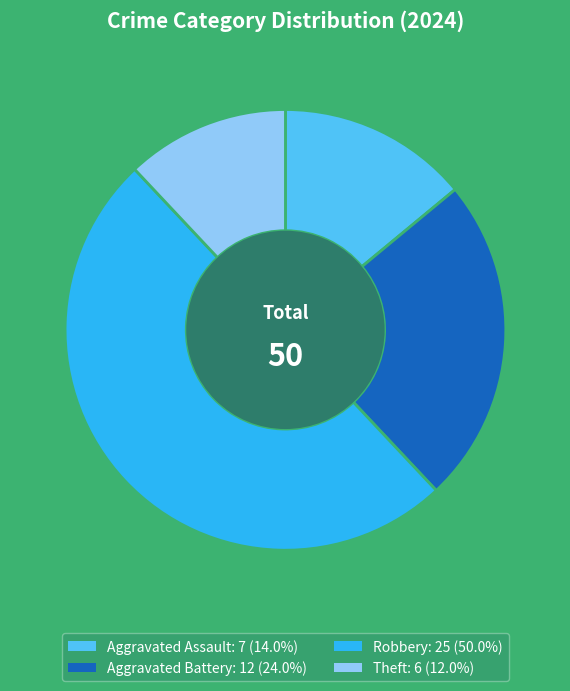

Rank the categories by value from lowest to highest.

Theft, Aggravated Assault, Aggravated Battery, Robbery